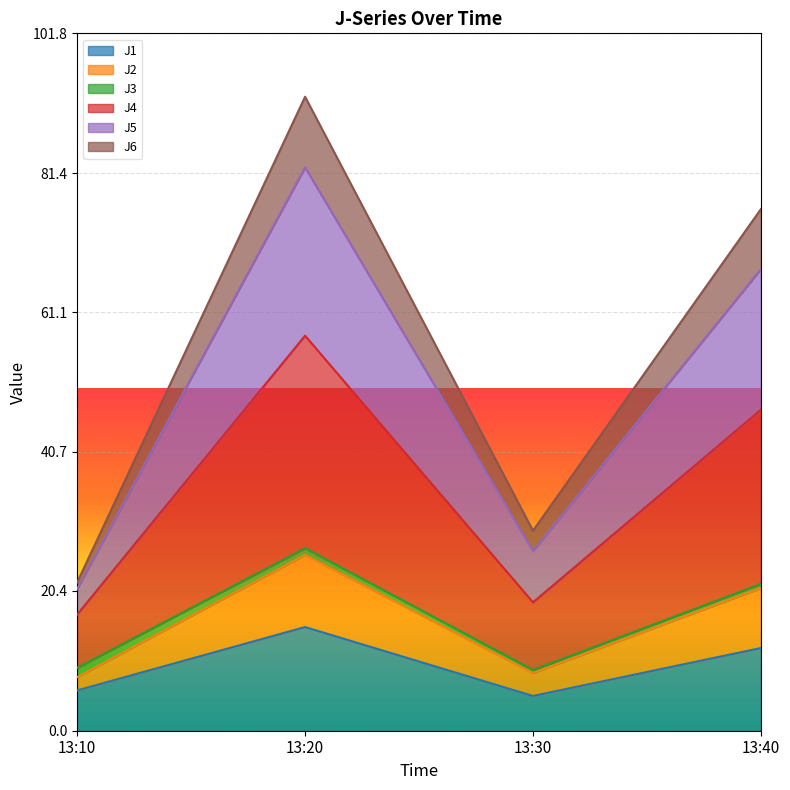

At which category is the sum across all series the highest?

13:20